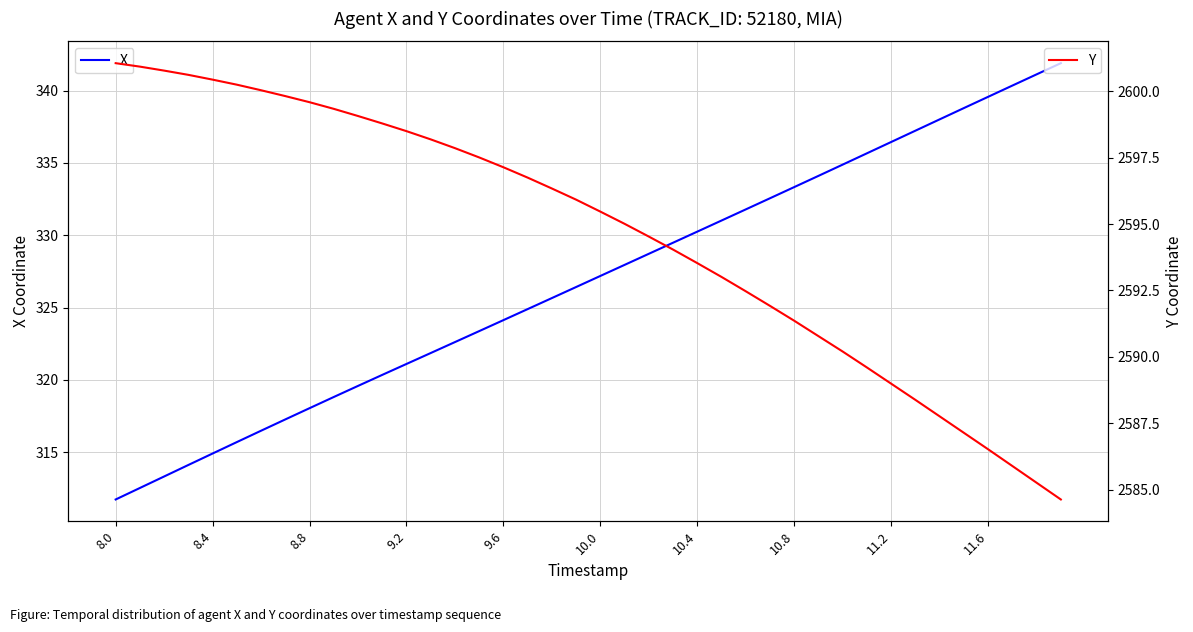

True or false: Y and X cross at least once.

False